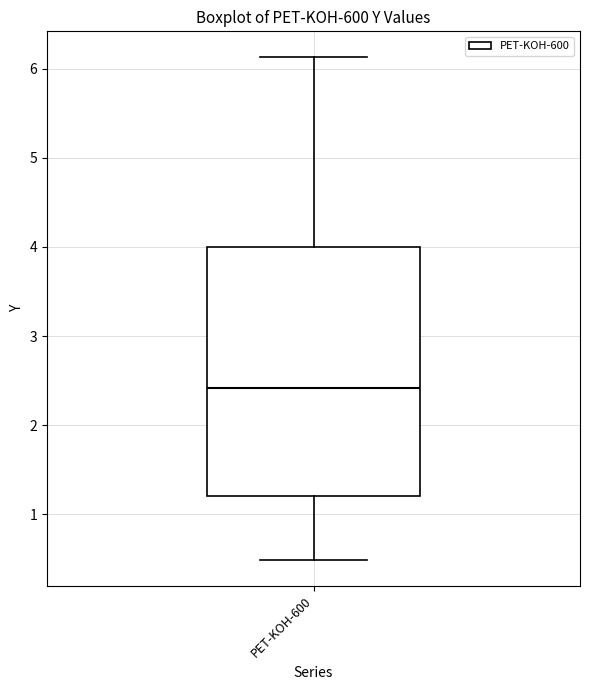

Where does the upper whisker of the box for PET-KOH-600 end on the y-axis? The values are not printed on the chart, so give them approximately, as read against the axis.

6.1